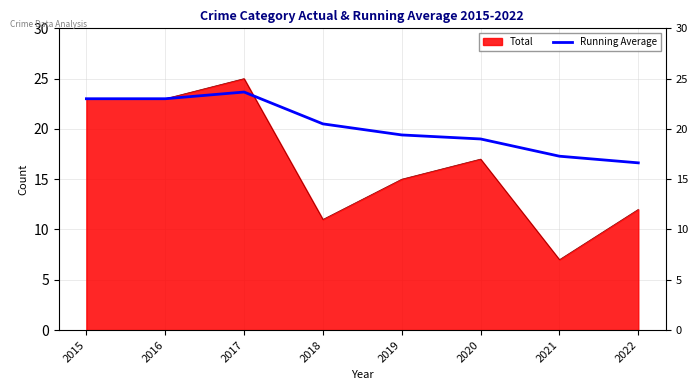

List the labels in order of value, smallest first.

2022, 2021, 2020, 2019, 2018, 2015, 2016, 2017